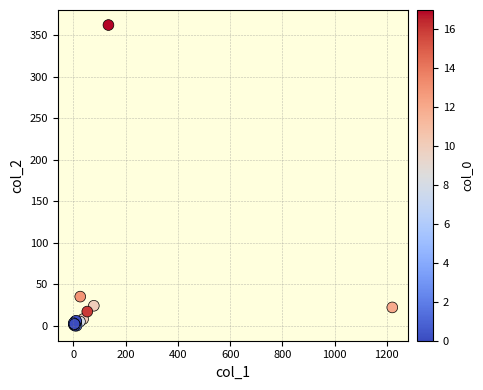

What Y value in the scatter plot is closest to 181?

35